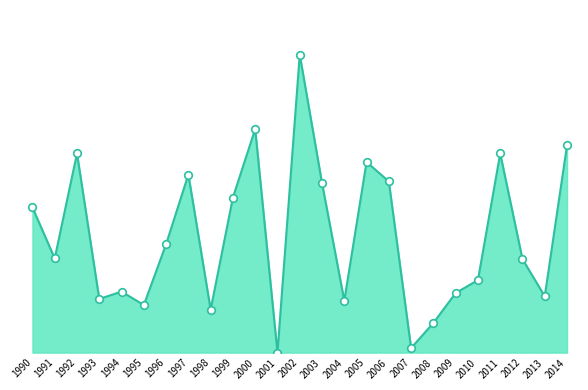

What is the ratio of the value at 1994 to the value at 2006?

0.4